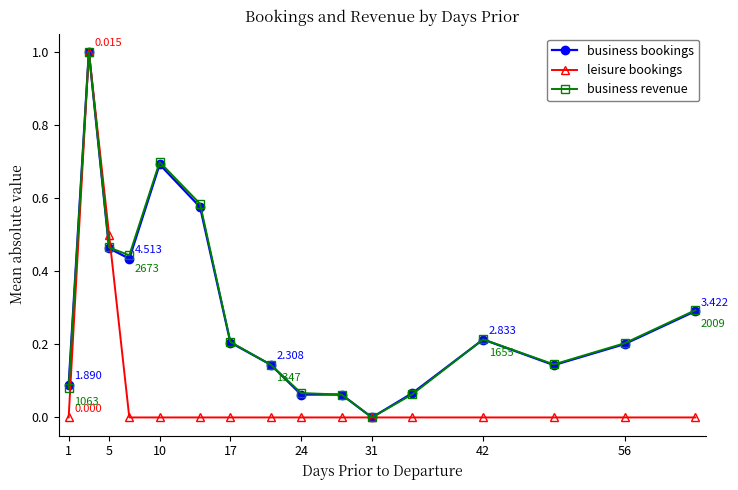

True or false: business bookings has more than 1 points higher than both neighbors.

True